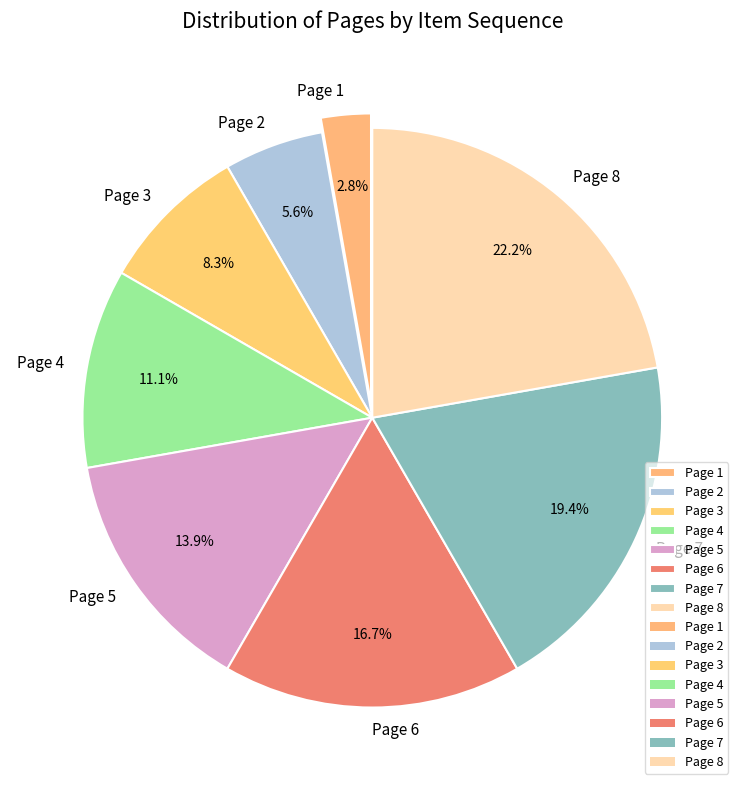

Count the number of slices in the pie.

8